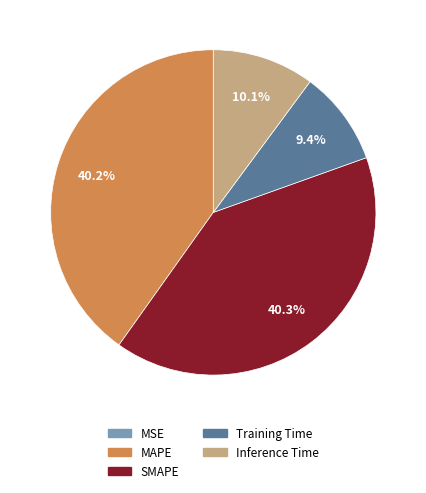

Is MAPE the majority of the pie?

No